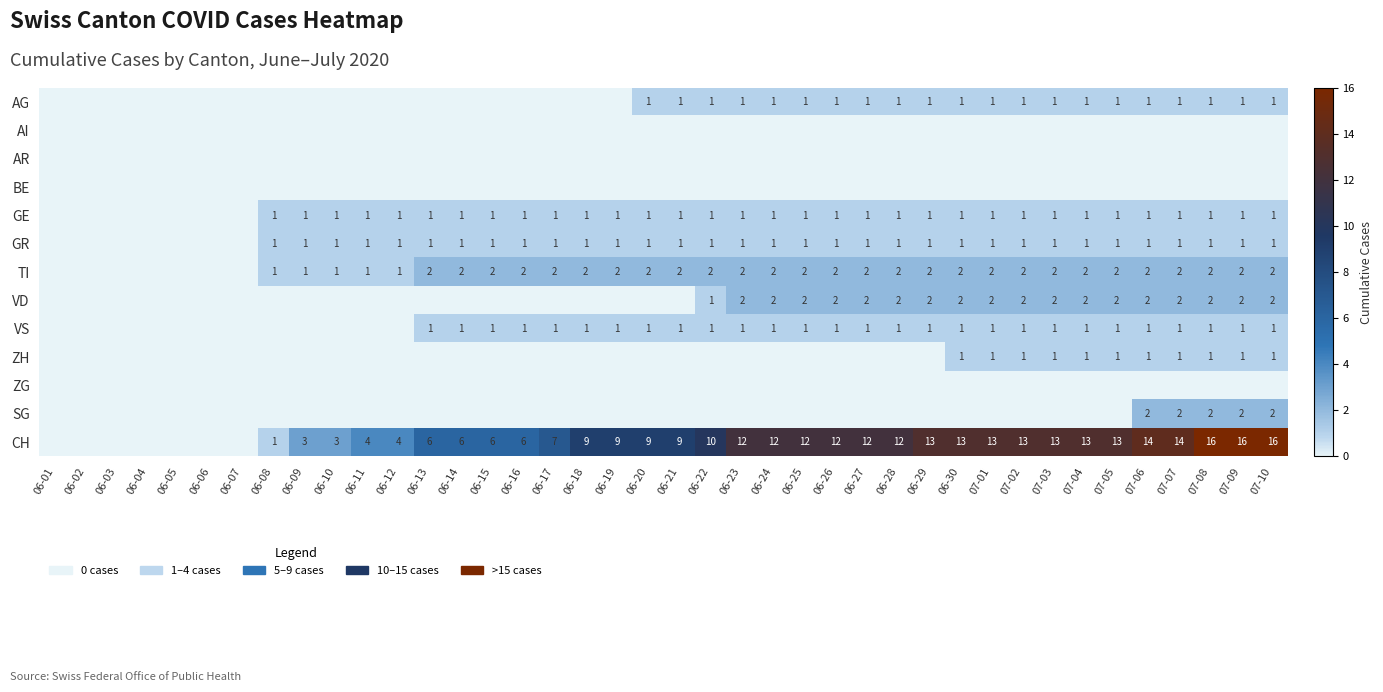

Is it true that CH equals 9 at 07-01?

False